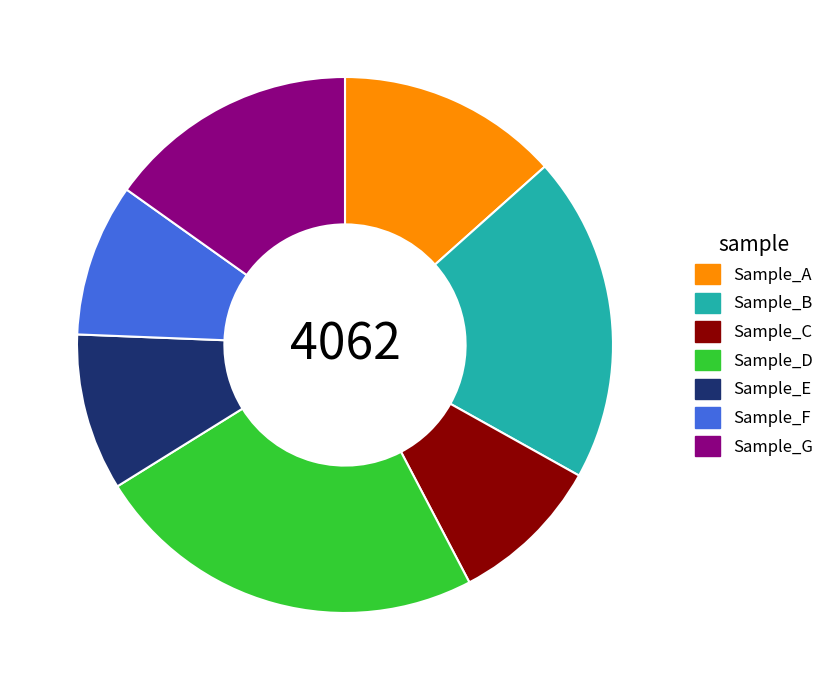

Which slice is the largest?

Sample_D